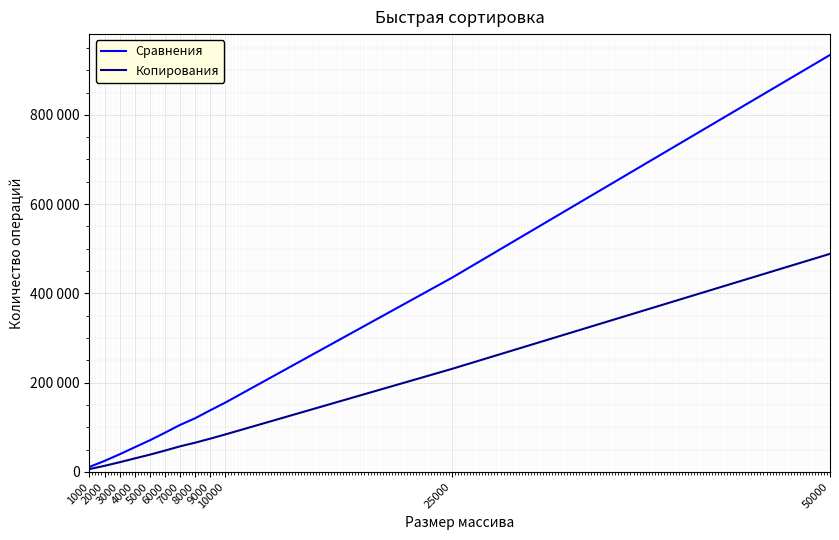

What is the approximate value of Сравнения at 2000, to the nearest 50?

24600